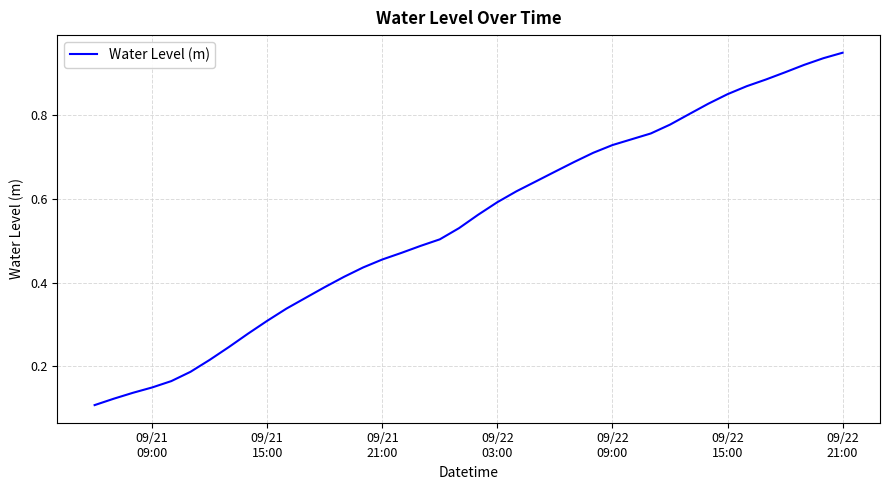

What is the difference between the maximum and minimum values?

0.8